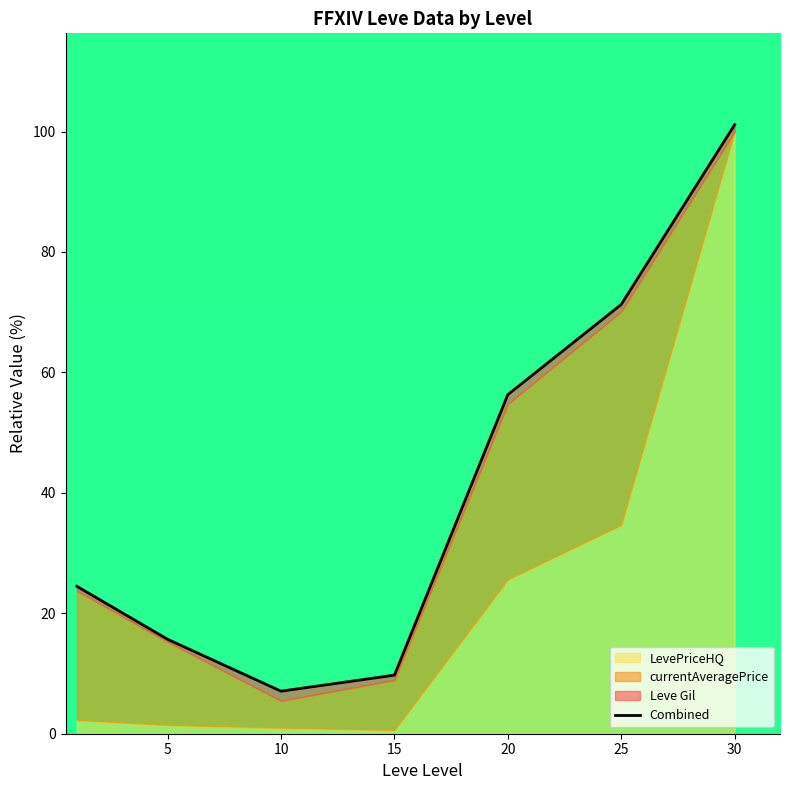

What is the smallest value displayed?

7.1